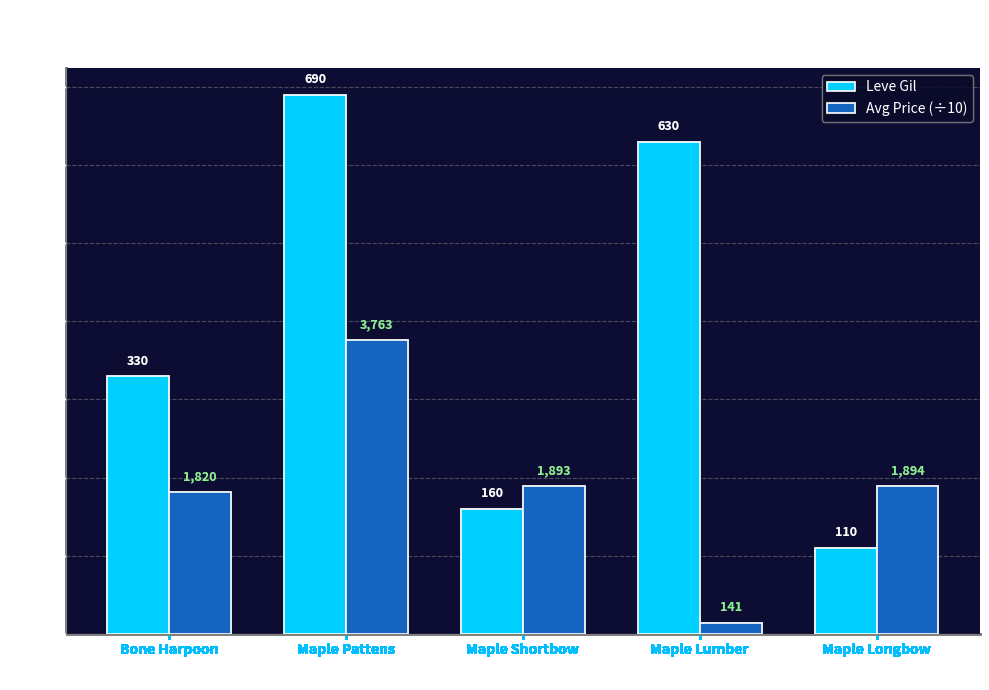

What is the difference between the second highest and minimum values in the Leve Gil series?

520.0